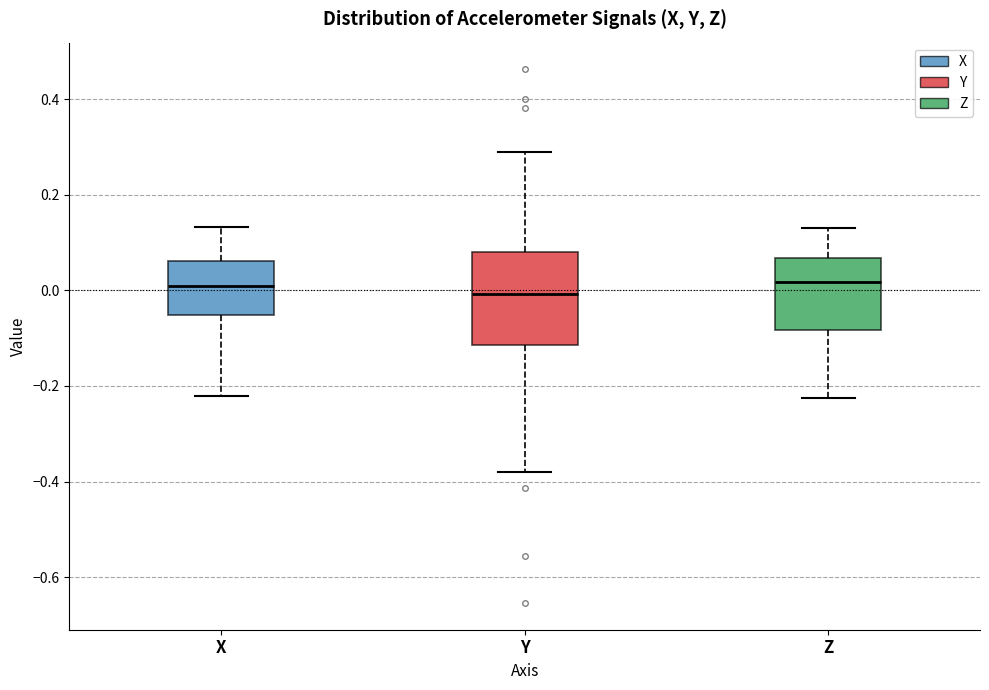

Comparing the boxes themselves (not the whiskers), which one is the tallest?

Y